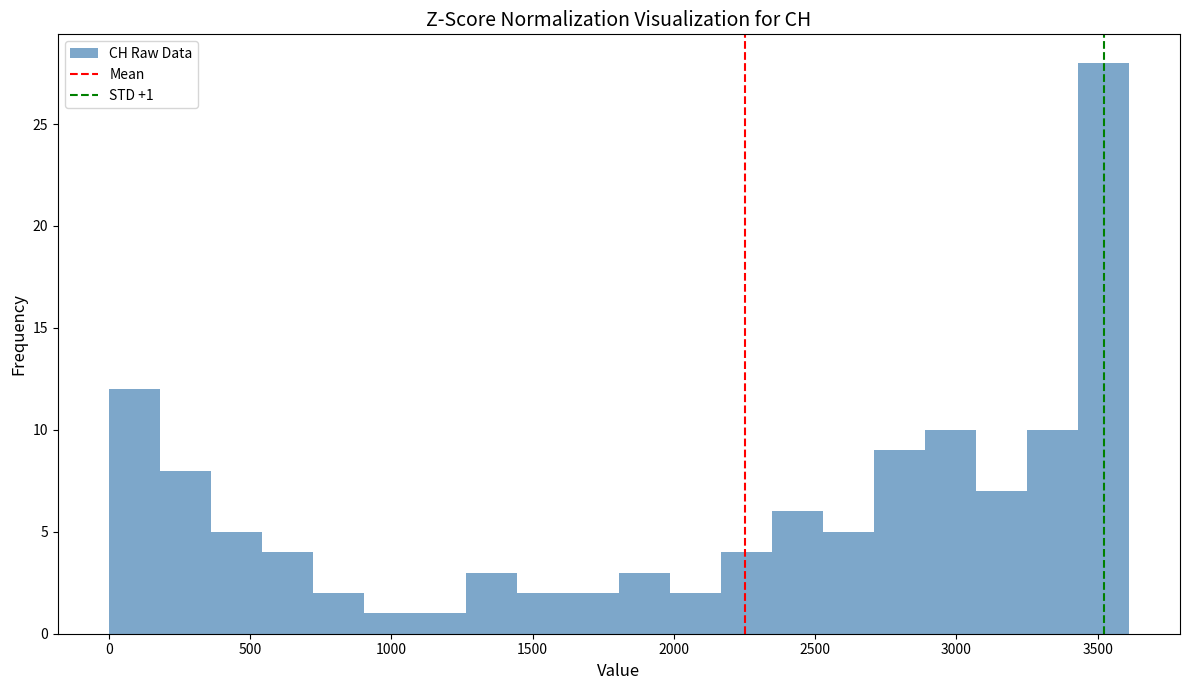

Around what value on the x-axis is the tallest bar? Give the approximate position of its centre, as read against the axis.

3500